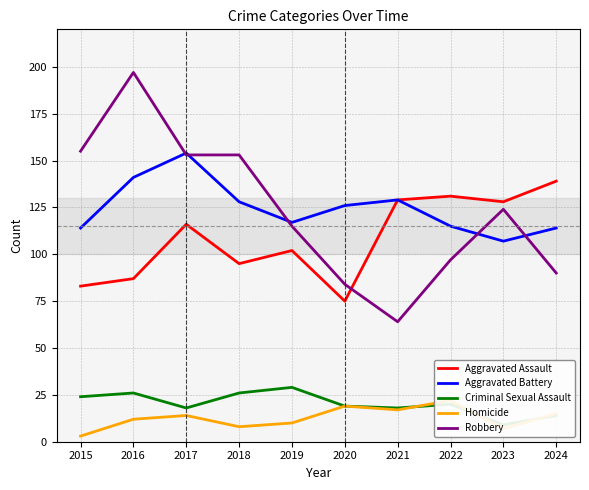

How many interior local peaks does the Aggravated Battery series have?

2